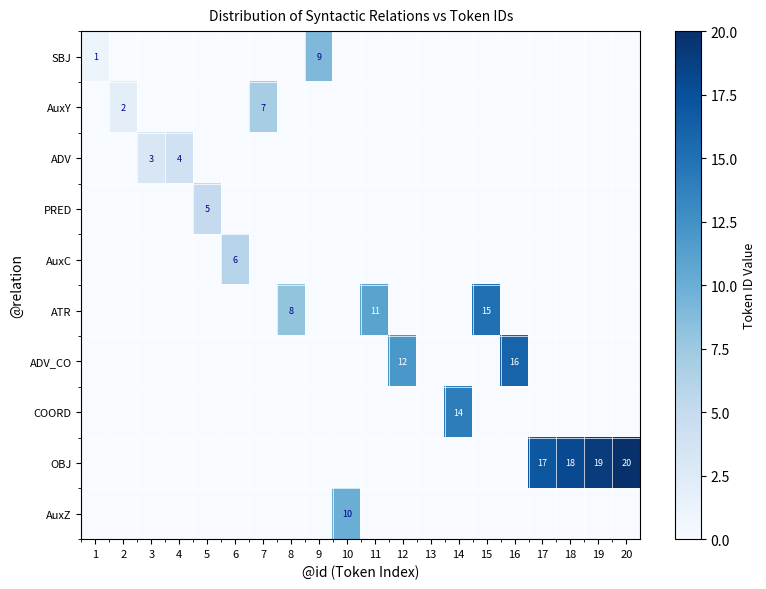

Is it true that ADV_CO equals 3 at 12?

False